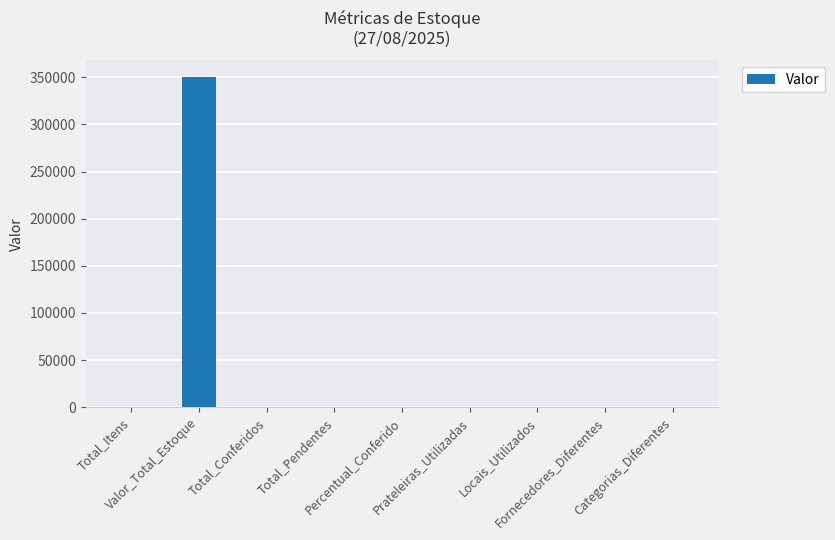

What is the maximum value shown in the chart?

350412.0